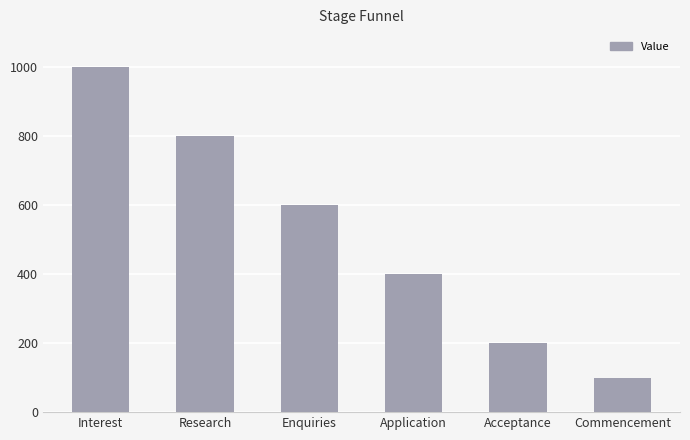

Reading right to left, extract all data points from this chart.

100	200	400	600	800	1000